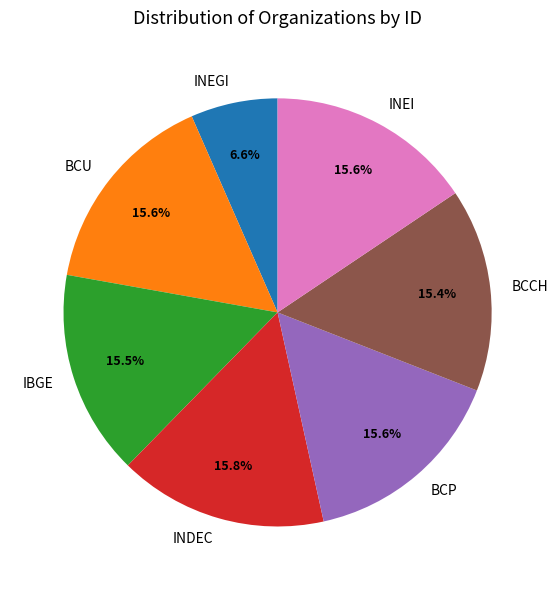

Does BCP represent more than half of the total?

No